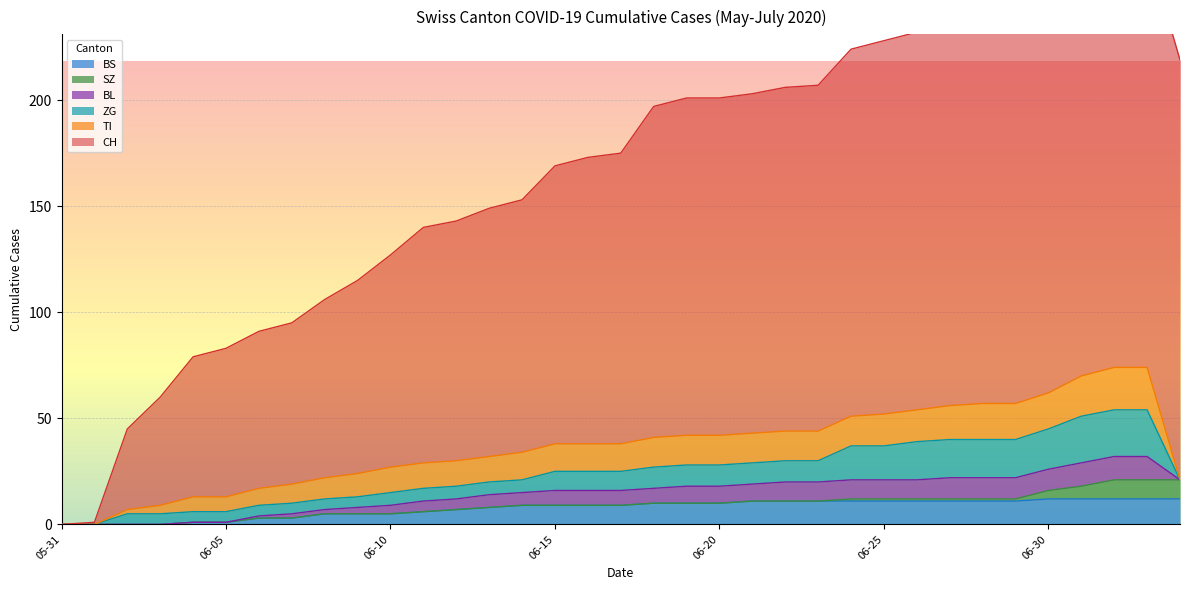

Reading left to right, list all the values displayed in this chart.

CH: 2020-05-31=0	2020-06-01=1	2020-06-02=38	2020-06-03=51	2020-06-04=66	2020-06-05=70	2020-06-06=74	2020-06-07=76	2020-06-08=84	2020-06-09=91	2020-06-10=100	2020-06-11=111	2020-06-12=113	2020-06-13=117	2020-06-14=119	2020-06-15=131	2020-06-16=135	2020-06-17=137	2020-06-18=156	2020-06-19=159	2020-06-20=159	2020-06-21=160	2020-06-22=162	2020-06-23=163	2020-06-24=173	2020-06-25=176	2020-06-26=178	2020-06-27=180	2020-06-28=181	2020-06-29=182	2020-06-30=186	2020-07-01=194	2020-07-02=198	2020-07-03=198	2020-07-04=198
BS: 2020-05-31=0	2020-06-01=0	2020-06-02=0	2020-06-03=0	2020-06-04=1	2020-06-05=1	2020-06-06=3	2020-06-07=3	2020-06-08=5	2020-06-09=5	2020-06-10=5	2020-06-11=6	2020-06-12=7	2020-06-13=8	2020-06-14=9	2020-06-15=9	2020-06-16=9	2020-06-17=9	2020-06-18=10	2020-06-19=10	2020-06-20=10	2020-06-21=11	2020-06-22=11	2020-06-23=11	2020-06-24=11	2020-06-25=11	2020-06-26=11	2020-06-27=11	2020-06-28=11	2020-06-29=11	2020-06-30=12	2020-07-01=12	2020-07-02=12	2020-07-03=12	2020-07-04=12
SZ: 2020-05-31=0	2020-06-01=0	2020-06-02=0	2020-06-03=0	2020-06-04=0	2020-06-05=0	2020-06-06=0	2020-06-07=0	2020-06-08=0	2020-06-09=0	2020-06-10=0	2020-06-11=0	2020-06-12=0	2020-06-13=0	2020-06-14=0	2020-06-15=0	2020-06-16=0	2020-06-17=0	2020-06-18=0	2020-06-19=0	2020-06-20=0	2020-06-21=0	2020-06-22=0	2020-06-23=0	2020-06-24=1	2020-06-25=1	2020-06-26=1	2020-06-27=1	2020-06-28=1	2020-06-29=1	2020-06-30=4	2020-07-01=6	2020-07-02=9	2020-07-03=9	2020-07-04=9
TI: 2020-05-31=0	2020-06-01=0	2020-06-02=2	2020-06-03=4	2020-06-04=7	2020-06-05=7	2020-06-06=8	2020-06-07=9	2020-06-08=10	2020-06-09=11	2020-06-10=12	2020-06-11=12	2020-06-12=12	2020-06-13=12	2020-06-14=13	2020-06-15=13	2020-06-16=13	2020-06-17=13	2020-06-18=14	2020-06-19=14	2020-06-20=14	2020-06-21=14	2020-06-22=14	2020-06-23=14	2020-06-24=14	2020-06-25=15	2020-06-26=15	2020-06-27=16	2020-06-28=17	2020-06-29=17	2020-06-30=17	2020-07-01=19	2020-07-02=20	2020-07-03=20	2020-07-04=0
BL: 2020-05-31=0	2020-06-01=0	2020-06-02=0	2020-06-03=0	2020-06-04=0	2020-06-05=0	2020-06-06=1	2020-06-07=2	2020-06-08=2	2020-06-09=3	2020-06-10=4	2020-06-11=5	2020-06-12=5	2020-06-13=6	2020-06-14=6	2020-06-15=7	2020-06-16=7	2020-06-17=7	2020-06-18=7	2020-06-19=8	2020-06-20=8	2020-06-21=8	2020-06-22=9	2020-06-23=9	2020-06-24=9	2020-06-25=9	2020-06-26=9	2020-06-27=10	2020-06-28=10	2020-06-29=10	2020-06-30=10	2020-07-01=11	2020-07-02=11	2020-07-03=11	2020-07-04=0
ZG: 2020-05-31=0	2020-06-01=0	2020-06-02=5	2020-06-03=5	2020-06-04=5	2020-06-05=5	2020-06-06=5	2020-06-07=5	2020-06-08=5	2020-06-09=5	2020-06-10=6	2020-06-11=6	2020-06-12=6	2020-06-13=6	2020-06-14=6	2020-06-15=9	2020-06-16=9	2020-06-17=9	2020-06-18=10	2020-06-19=10	2020-06-20=10	2020-06-21=10	2020-06-22=10	2020-06-23=10	2020-06-24=16	2020-06-25=16	2020-06-26=18	2020-06-27=18	2020-06-28=18	2020-06-29=18	2020-06-30=19	2020-07-01=22	2020-07-02=22	2020-07-03=22	2020-07-04=0